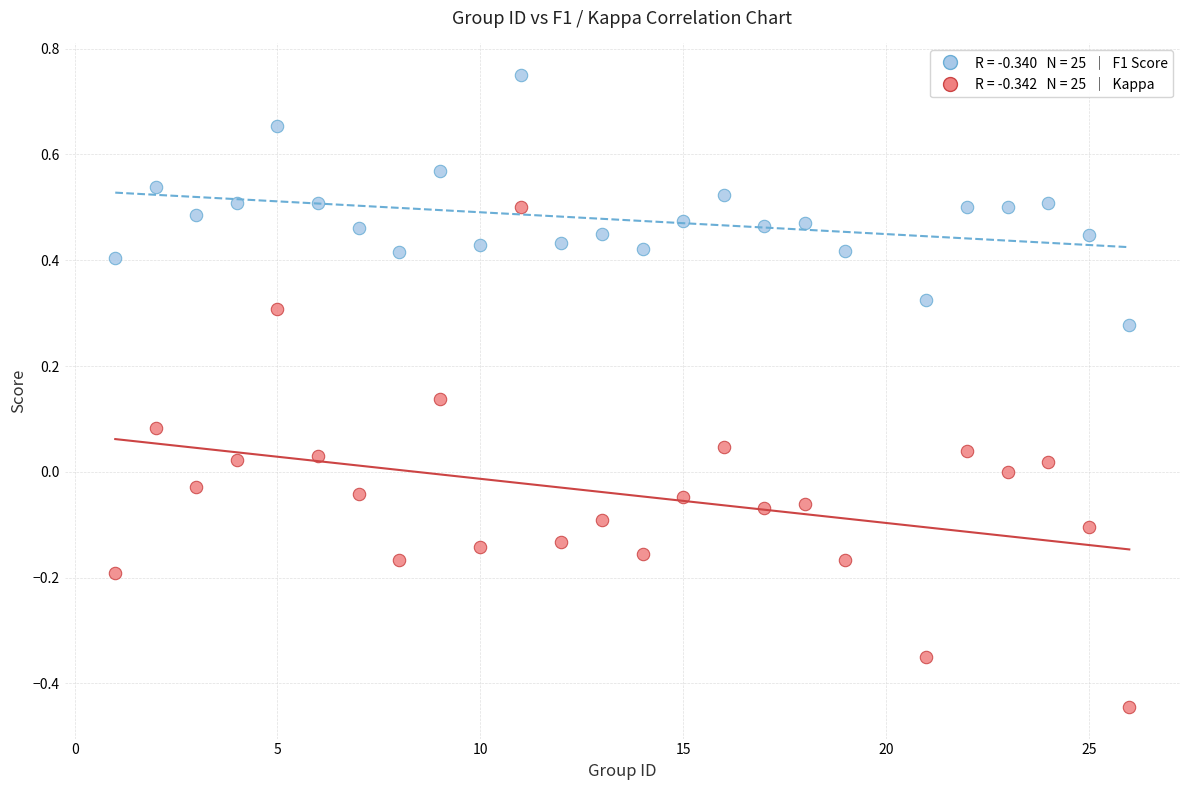

Across all data points, what is the range of Y values (max minus min)?

1.2